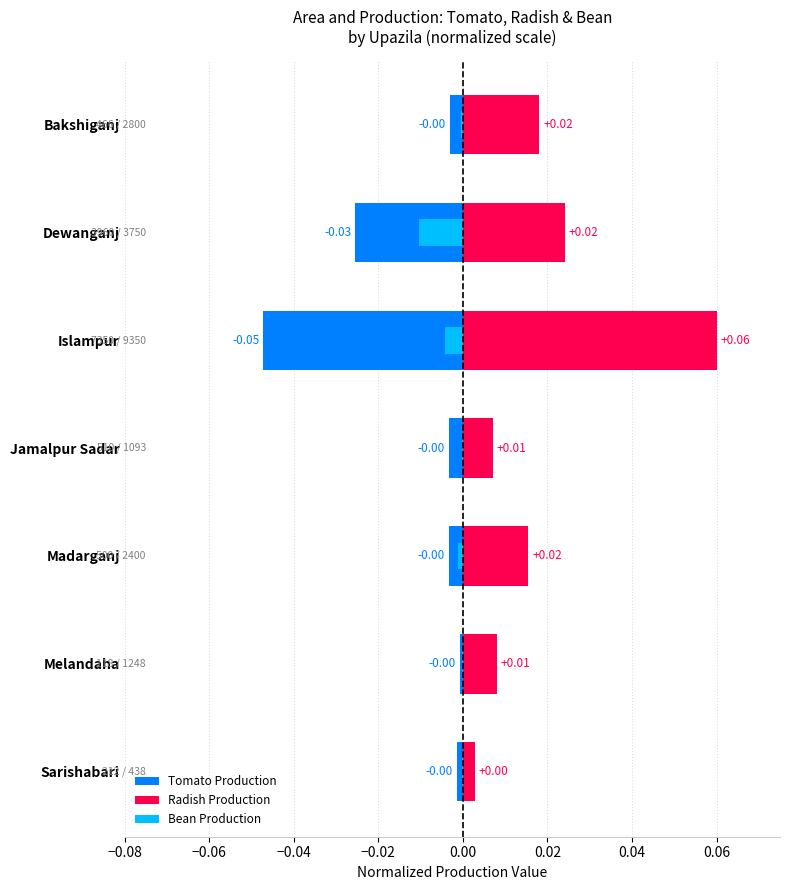

At how many categories does at least one series exceed 0?

7